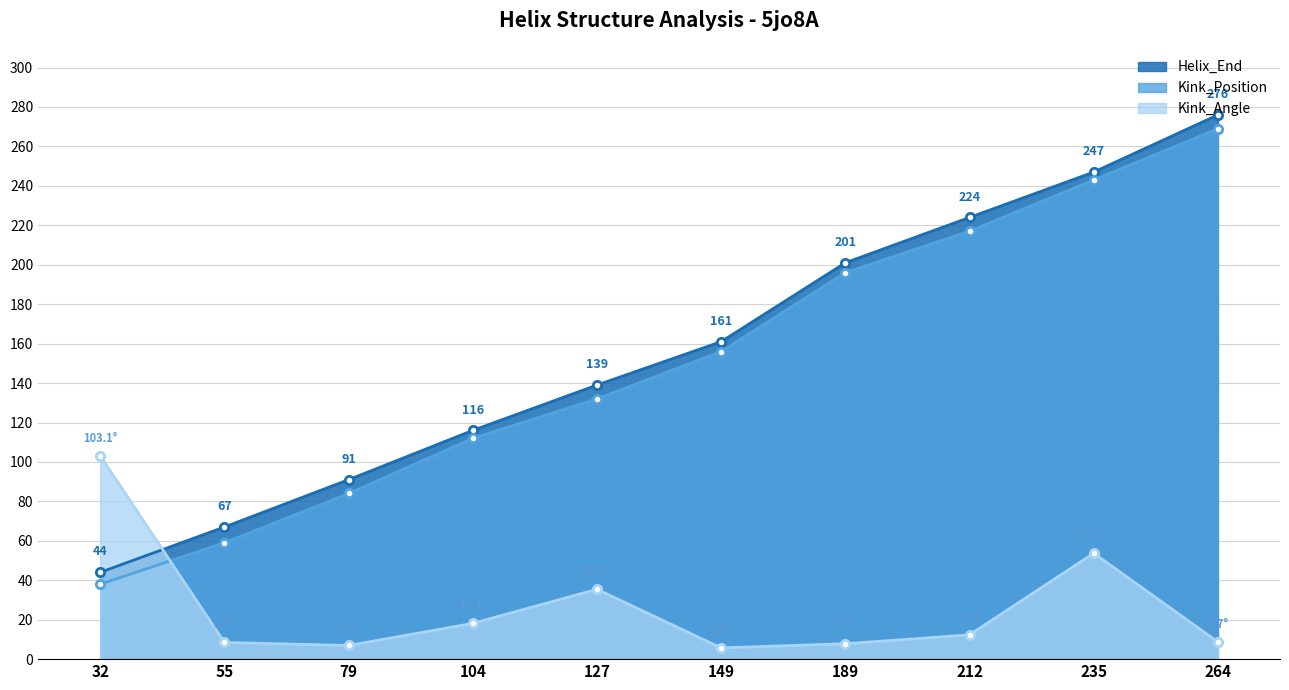

At which label does Kink_Position reach its minimum?

32